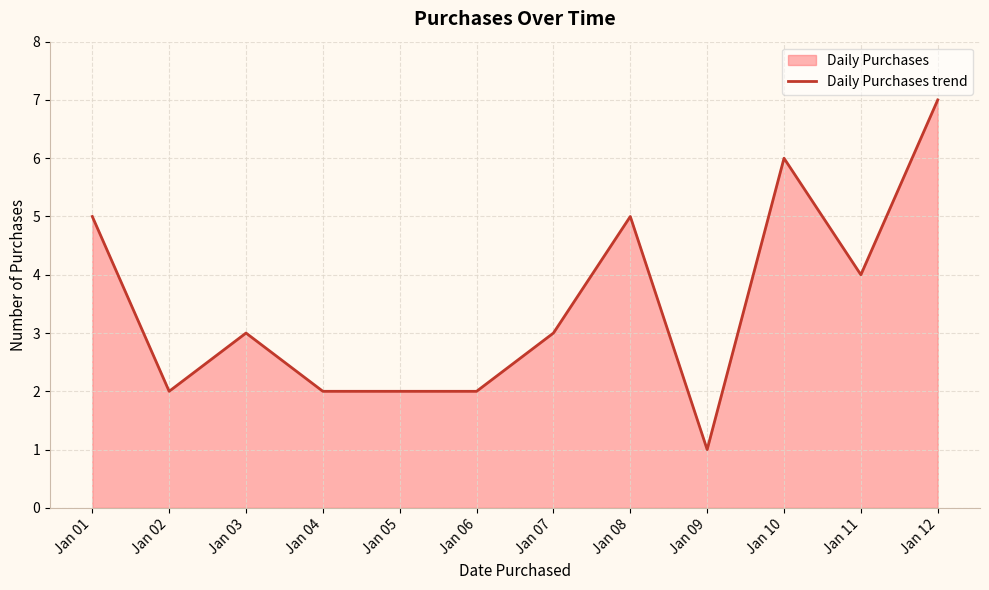

The value at Jan 10 is 6. True or false?

True